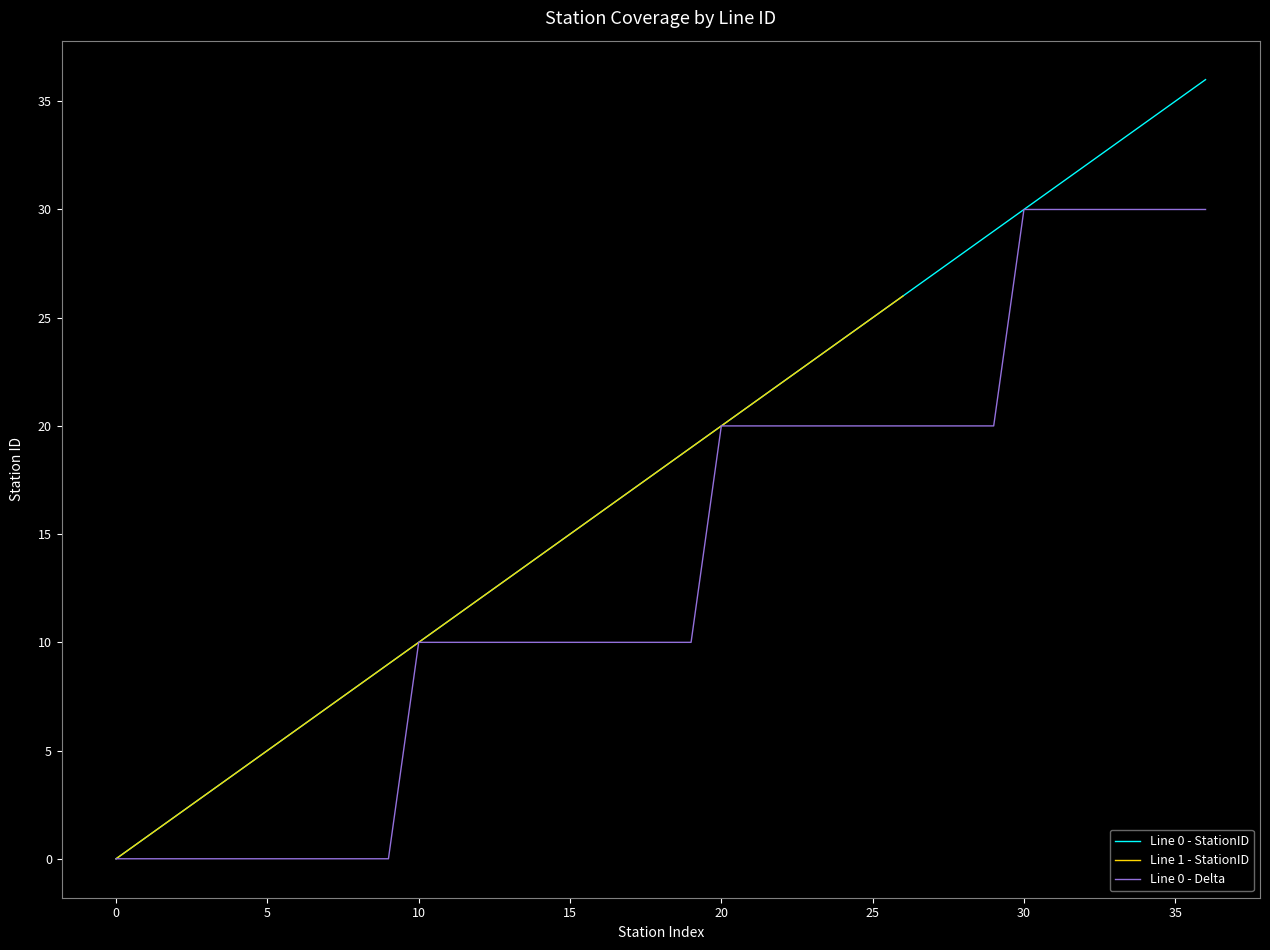

The Line 0 - Delta series shows 8 at 20. True or false?

False